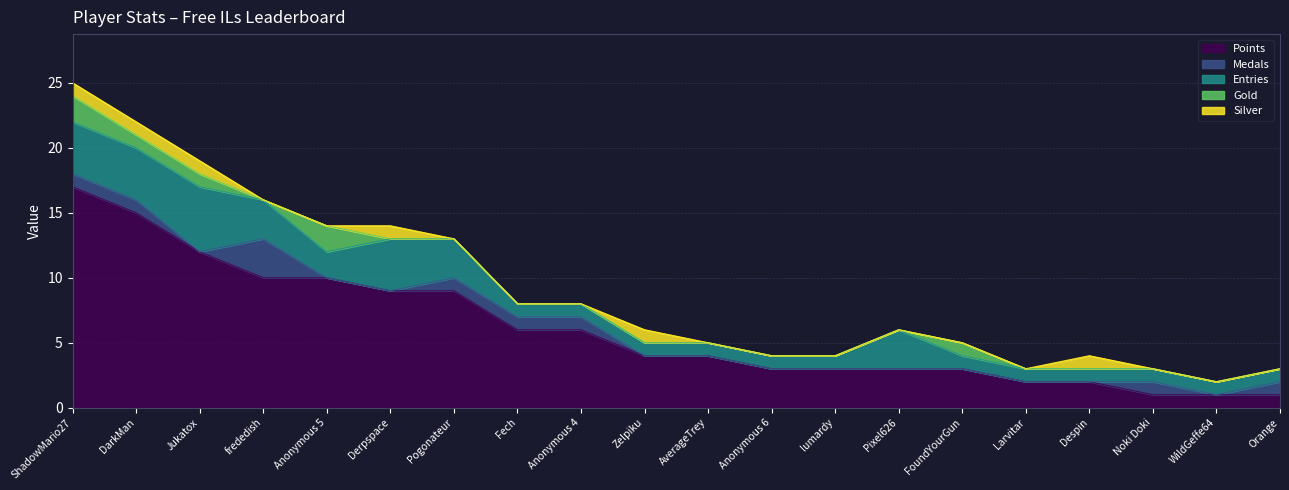

Reading right to left, extract all data points from this chart.

Points: Orange=1	WildGeffe64=1	Noki Doki=1	Despin=2	Larvitar=2	FoundYourGun=3	Pixel626=3	lumardy=3	Anonymous 6=3	AverageTrey=4	Zelpiku=4	Anonymous 4=6	Fech=6	Pogonateur=9	Derpspace=9	Anonymous 5=10	frededish=10	Jukatox=12	DarkMan=15	ShadowMario27=17
Medals: Orange=1	WildGeffe64=0	Noki Doki=1	Despin=0	Larvitar=0	FoundYourGun=0	Pixel626=0	lumardy=0	Anonymous 6=0	AverageTrey=0	Zelpiku=0	Anonymous 4=1	Fech=1	Pogonateur=1	Derpspace=0	Anonymous 5=0	frededish=3	Jukatox=0	DarkMan=1	ShadowMario27=1
Entries: Orange=1	WildGeffe64=1	Noki Doki=1	Despin=1	Larvitar=1	FoundYourGun=1	Pixel626=3	lumardy=1	Anonymous 6=1	AverageTrey=1	Zelpiku=1	Anonymous 4=1	Fech=1	Pogonateur=3	Derpspace=4	Anonymous 5=2	frededish=3	Jukatox=5	DarkMan=4	ShadowMario27=4
Gold: Orange=0	WildGeffe64=0	Noki Doki=0	Despin=0	Larvitar=0	FoundYourGun=1	Pixel626=0	lumardy=0	Anonymous 6=0	AverageTrey=0	Zelpiku=0	Anonymous 4=0	Fech=0	Pogonateur=0	Derpspace=0	Anonymous 5=2	frededish=0	Jukatox=1	DarkMan=1	ShadowMario27=2
Silver: Orange=0	WildGeffe64=0	Noki Doki=0	Despin=1	Larvitar=0	FoundYourGun=0	Pixel626=0	lumardy=0	Anonymous 6=0	AverageTrey=0	Zelpiku=1	Anonymous 4=0	Fech=0	Pogonateur=0	Derpspace=1	Anonymous 5=0	frededish=0	Jukatox=1	DarkMan=1	ShadowMario27=1